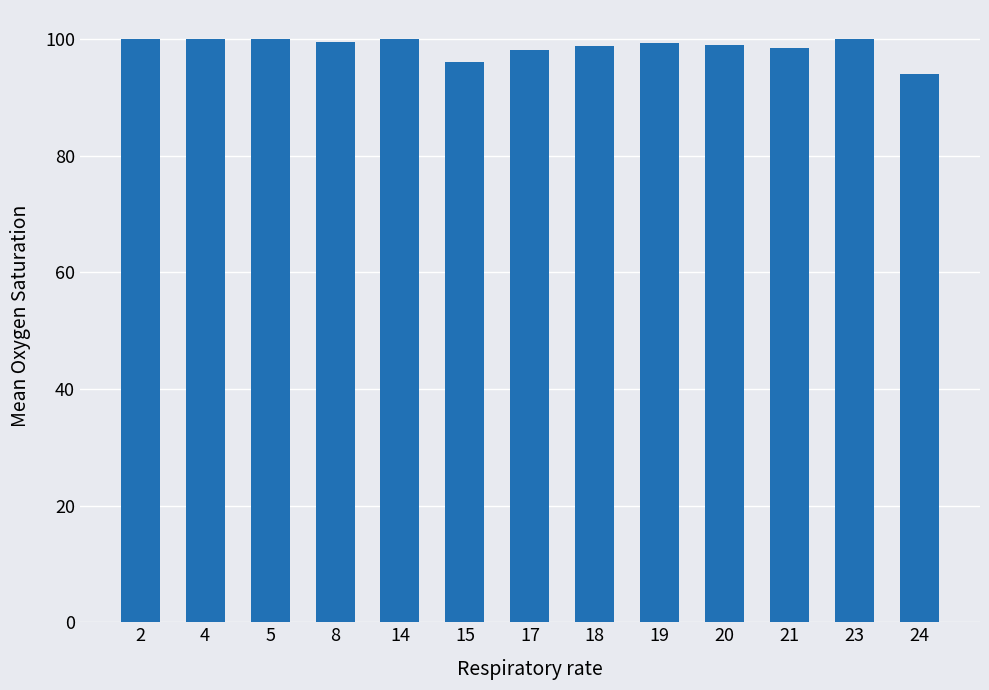

What value does the data have at 15?

96.0